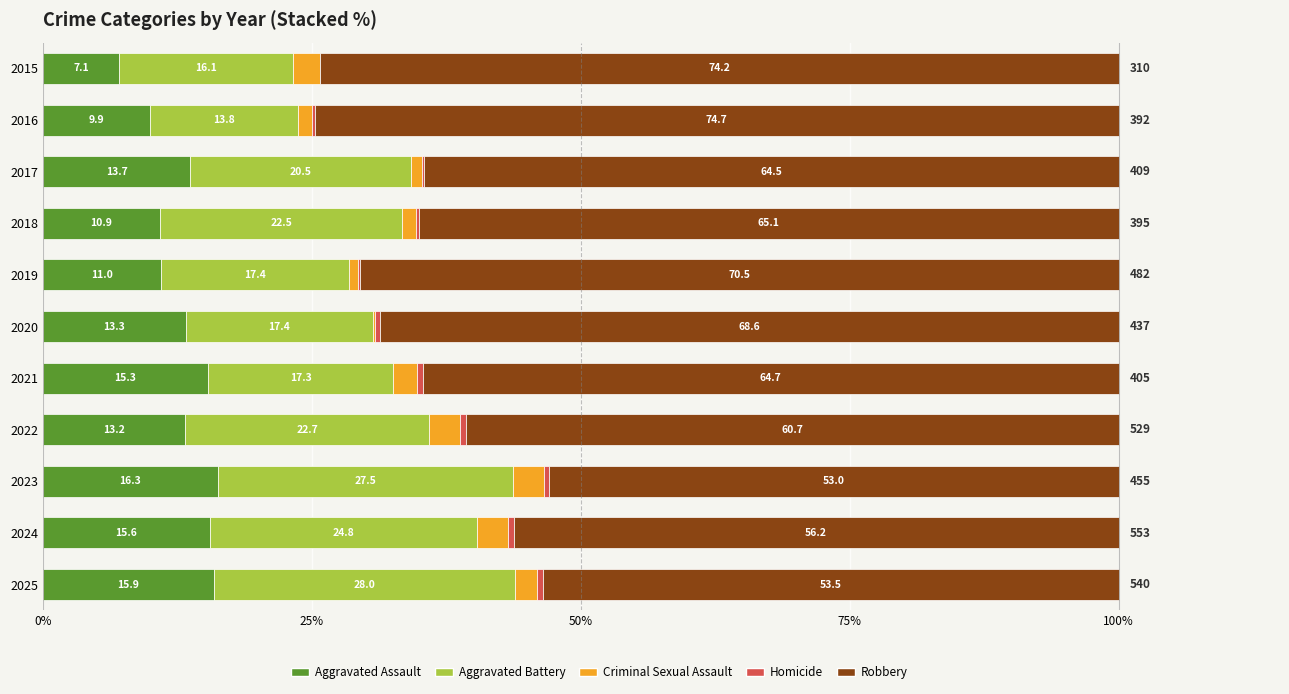

At which label does Aggravated Assault reach its peak?

2023